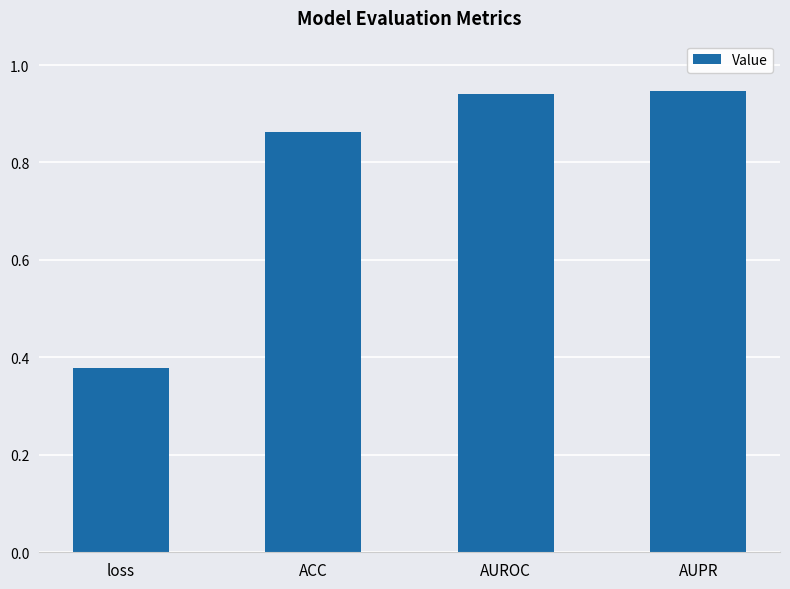

True or false: the data shows 0.1 at loss.

False